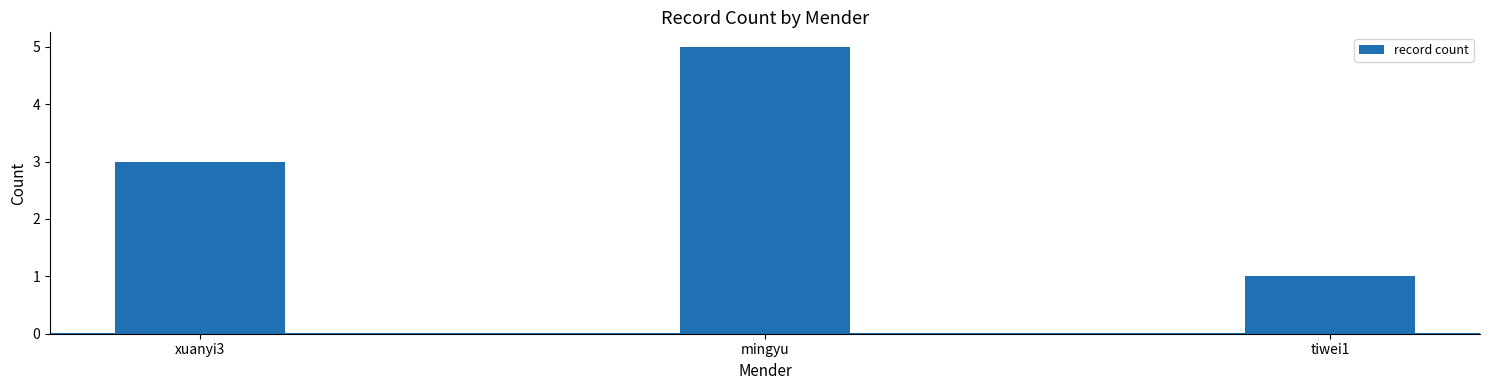

List the labels in order of value, smallest first.

tiwei1, xuanyi3, mingyu